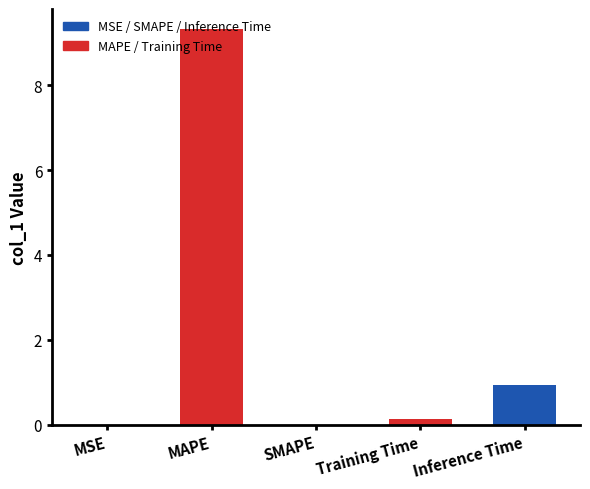

List the labels in order of value, smallest first.

SMAPE, MSE, Training Time, Inference Time, MAPE